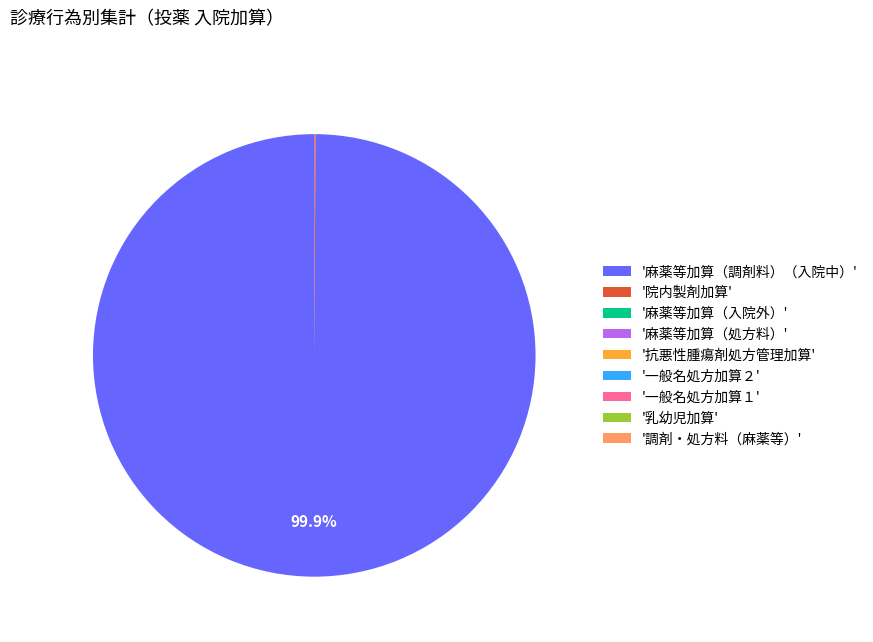

How much of the chart is everything except '麻薬等加算（調剤料）（入院中）'?

0.1%